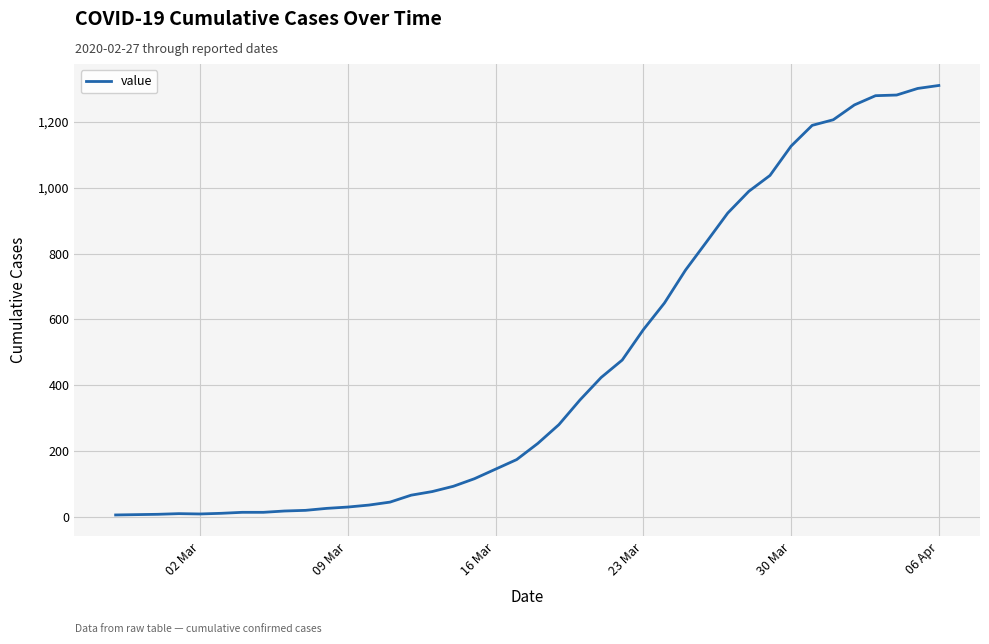

What is the greatest value displayed?

1310